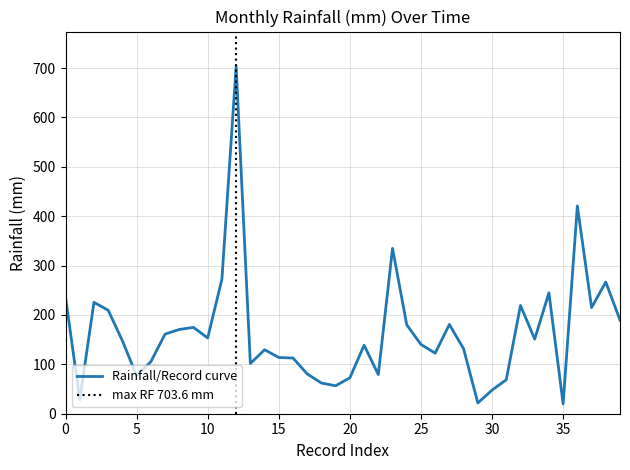

How many points are lower than both their immediate neighbors (excluding endpoints)?

11